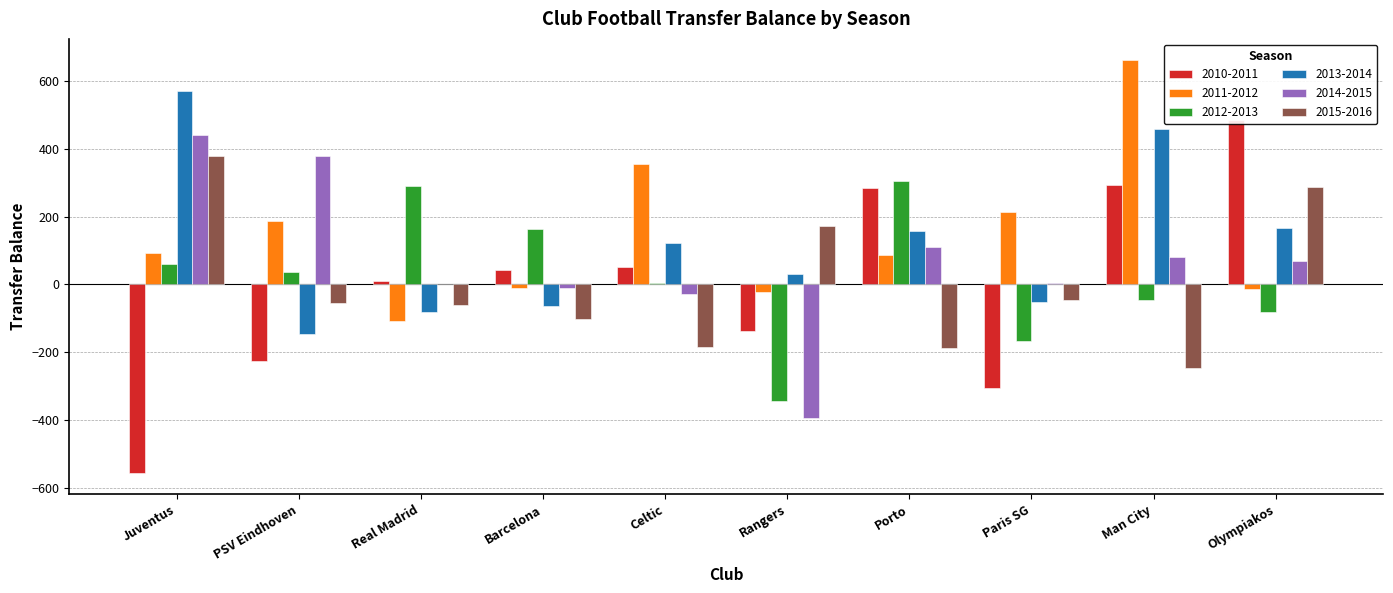

What is the total value across all series at Barcelona?

16